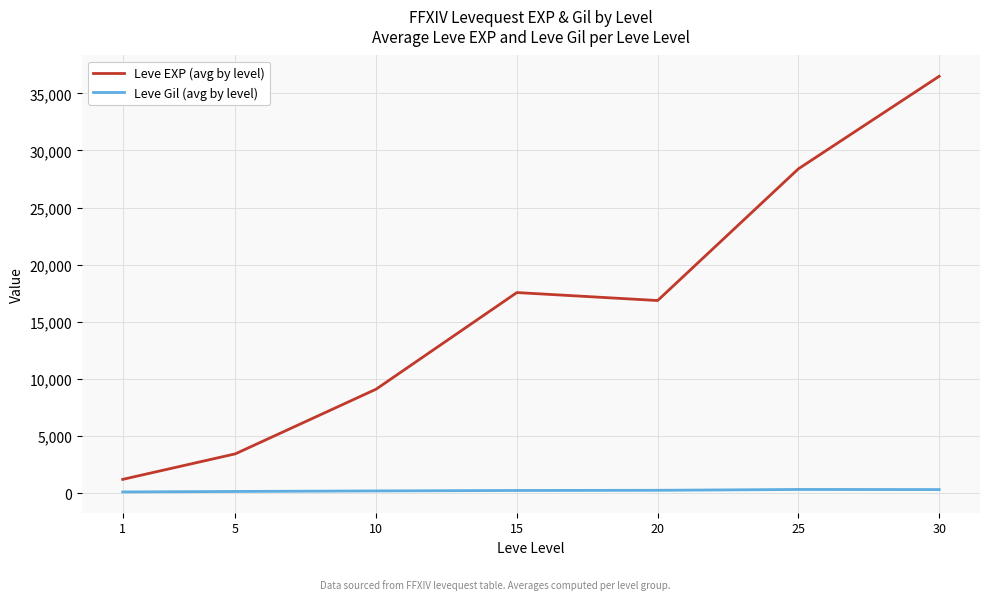

Rank the series by their average value, from lowest to highest.

Leve Gil (avg by level), Leve EXP (avg by level)